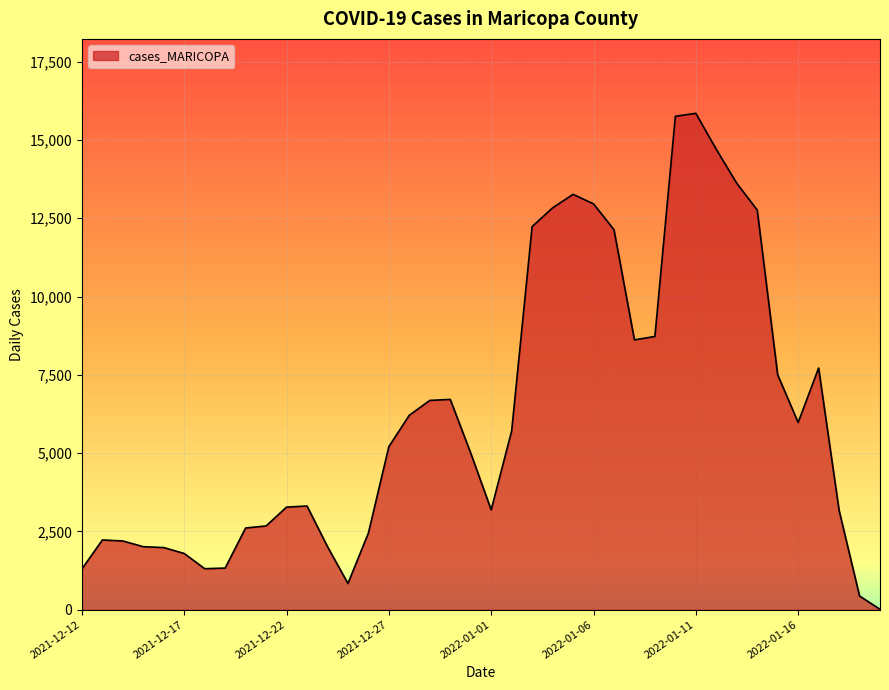

What is the difference between the maximum and minimum values?

15841